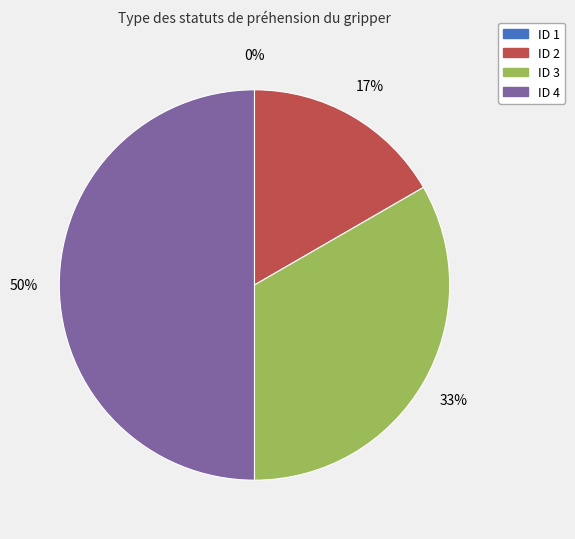

To the nearest percent, what is the difference between the largest and smallest slice percentages?

50%